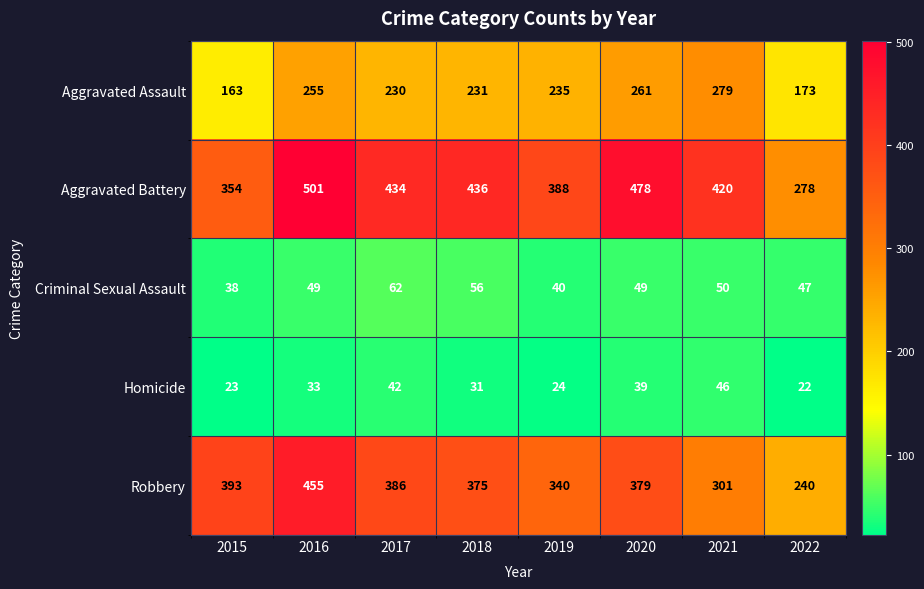

What is the difference between the Aggravated Battery values at 2019 and 2015?

34